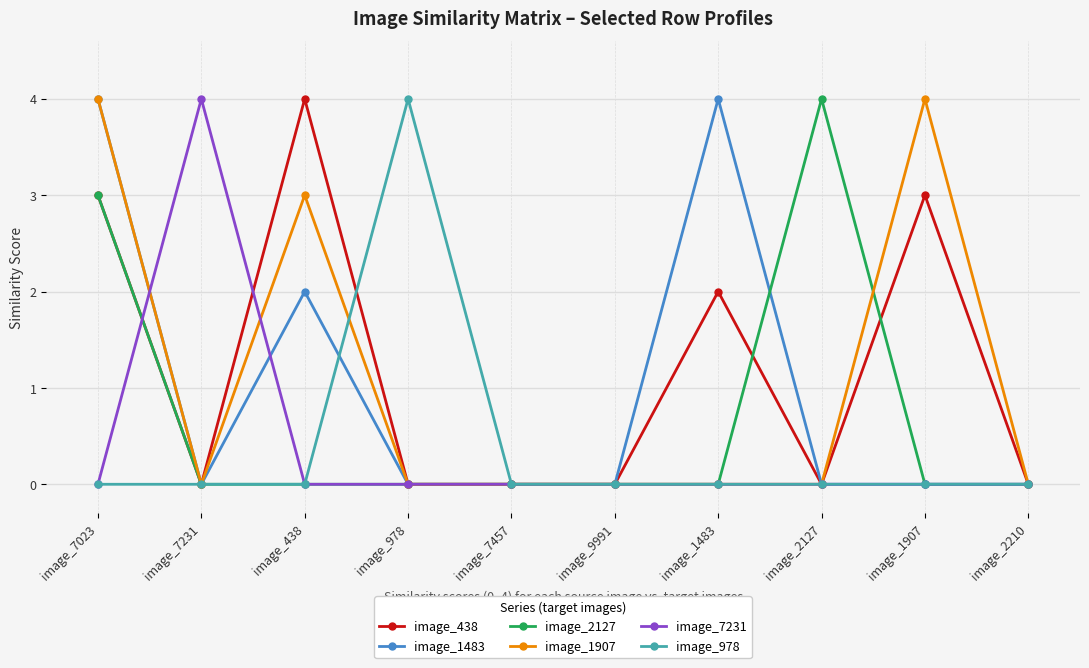

The image_978 series shows 0 at image_1483. True or false?

True